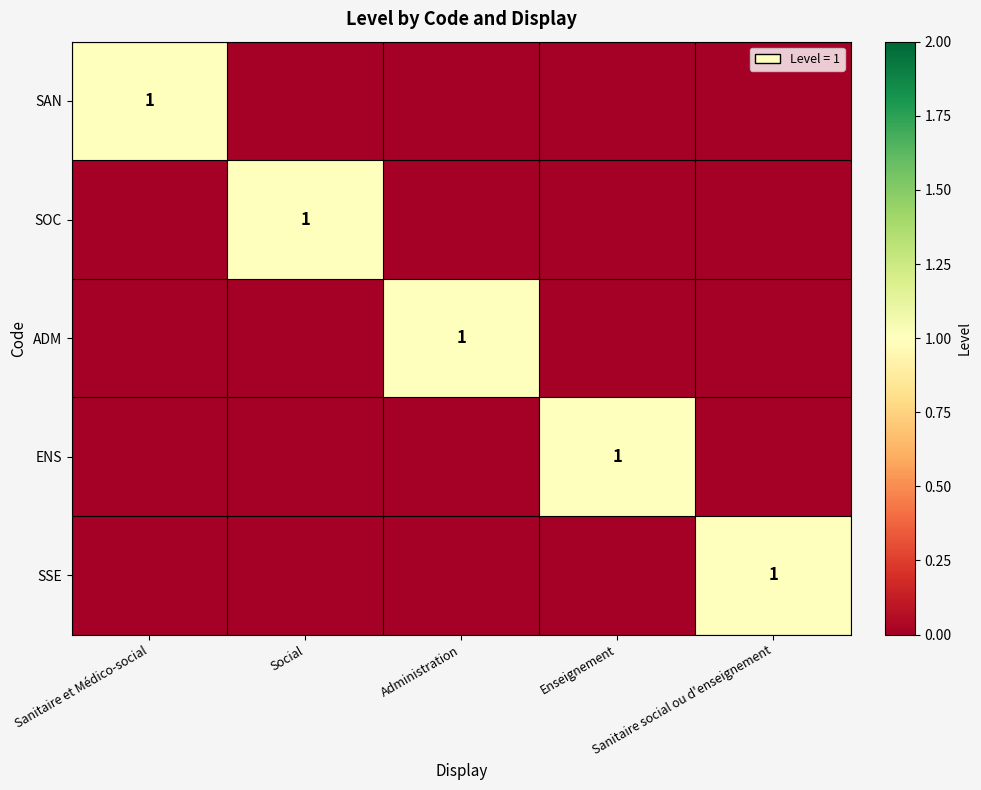

At which category is the sum across all series the highest?

Sanitaire et Médico-social